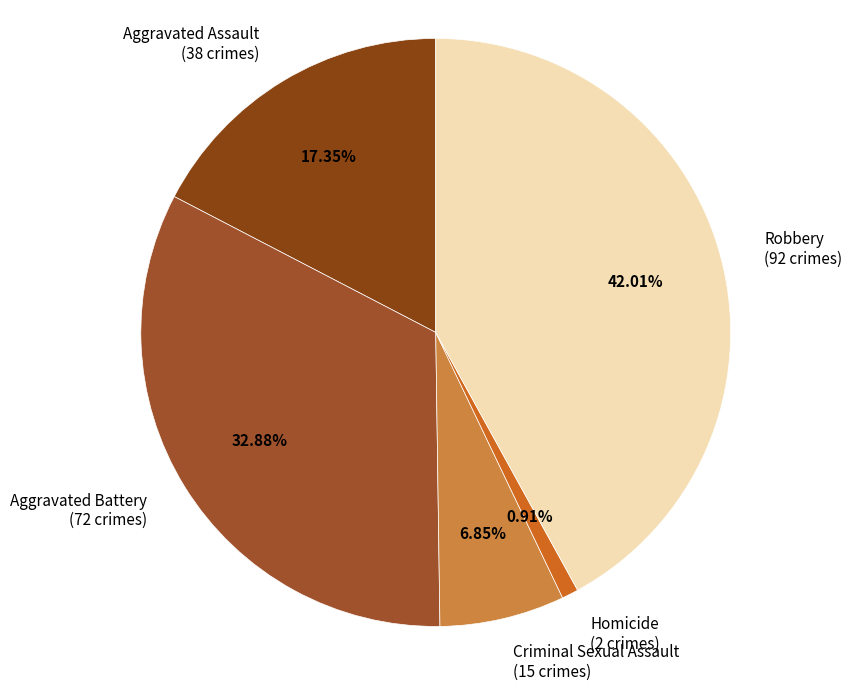

The Criminal Sexual Assault slice represents 7% of the pie. True or false?

True